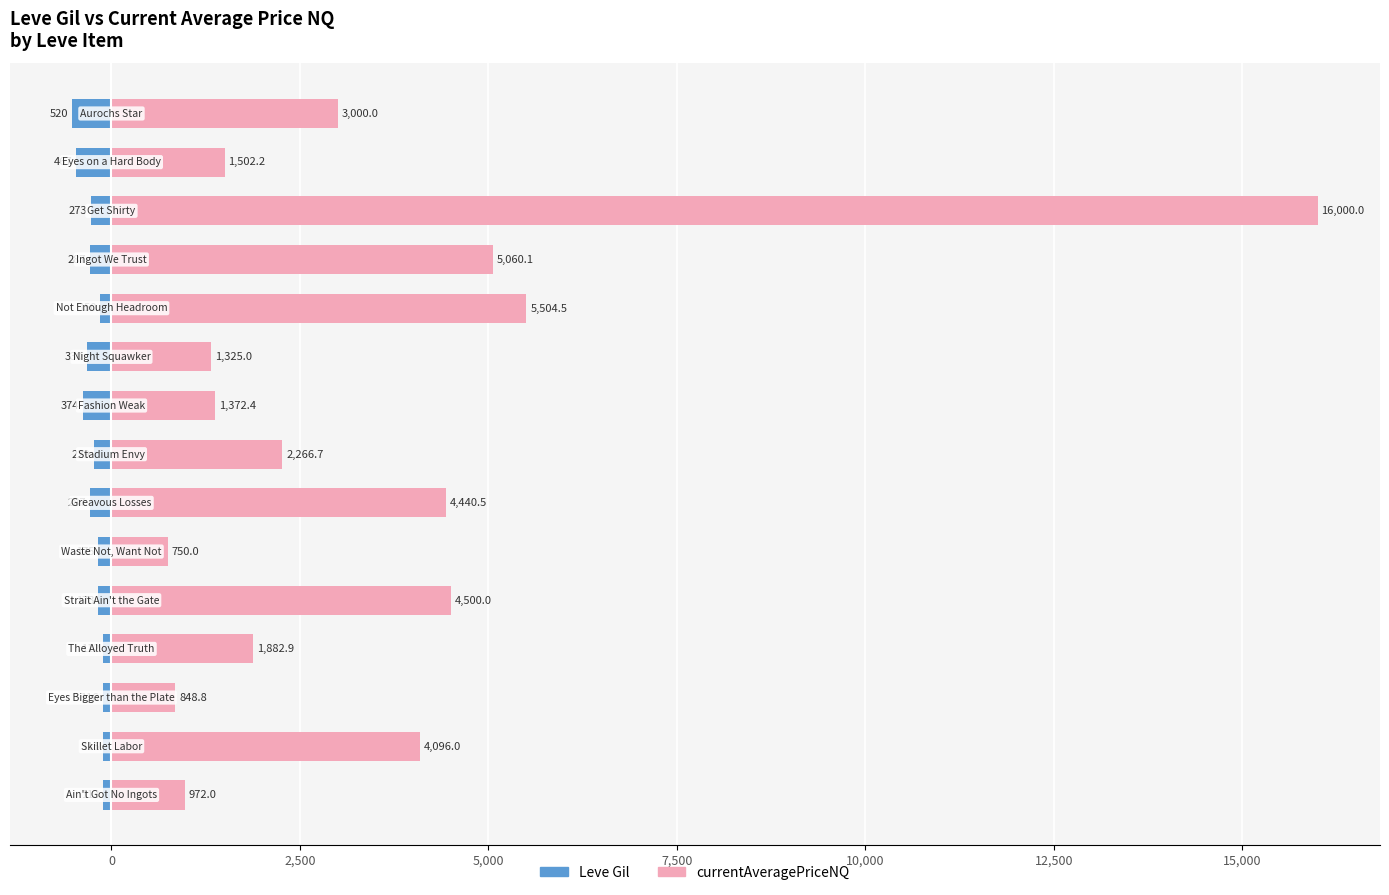

Count the number of categories in the chart.

15